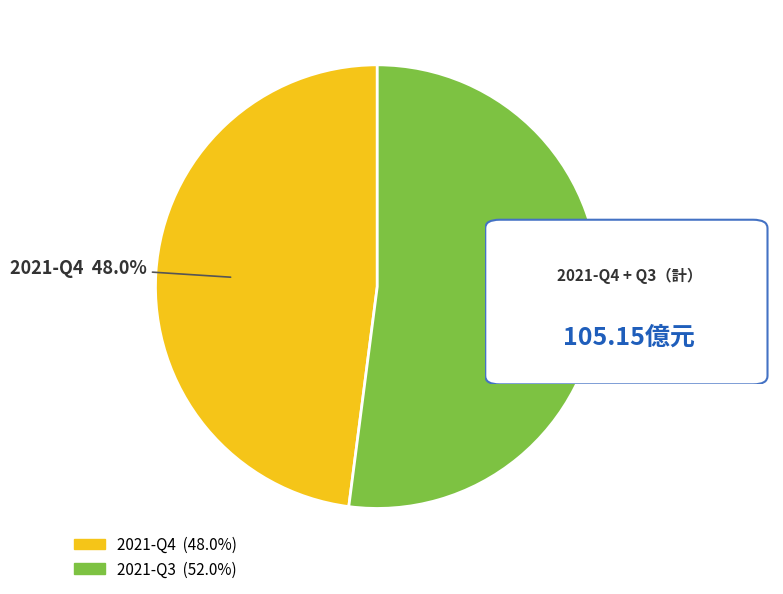

What is the ratio of the value at 2021-Q4 to the value at 2021-Q3?

0.9